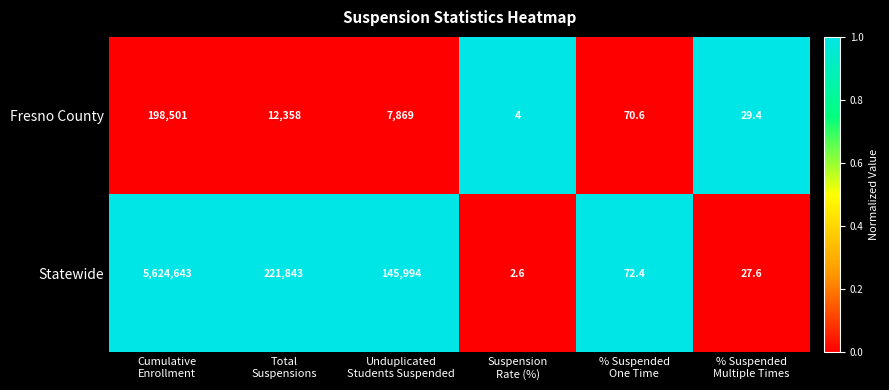

At Unduplicated
Students Suspended, list the series in order from smallest to largest.

Fresno County, Statewide